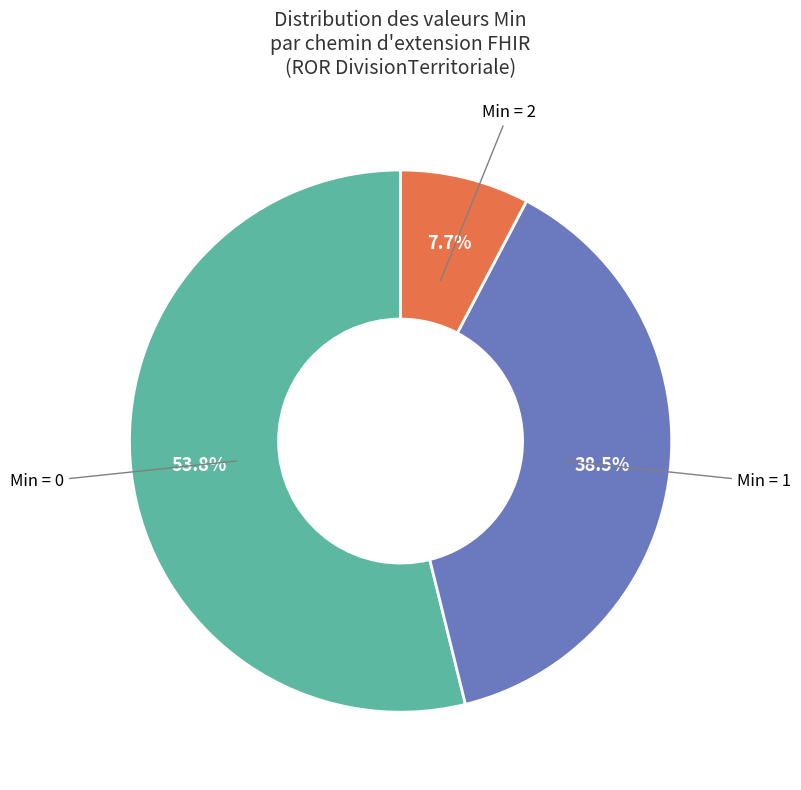

Count the number of slices in the pie.

3